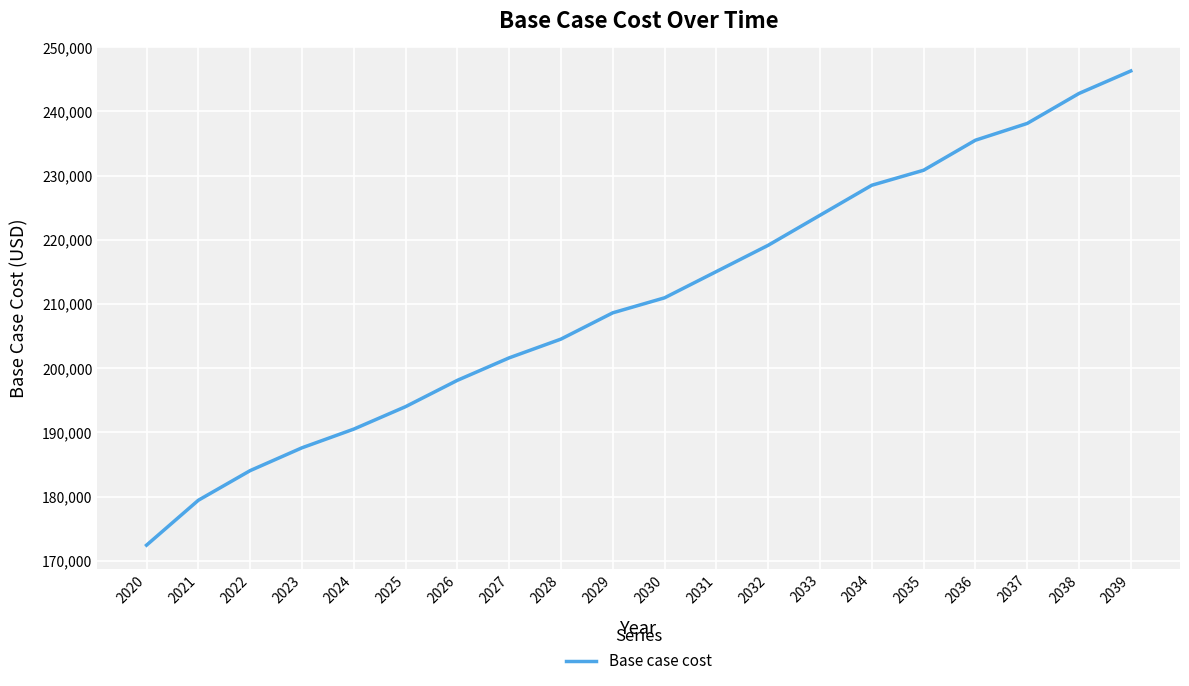

Does the chart have visible grid lines?

Yes